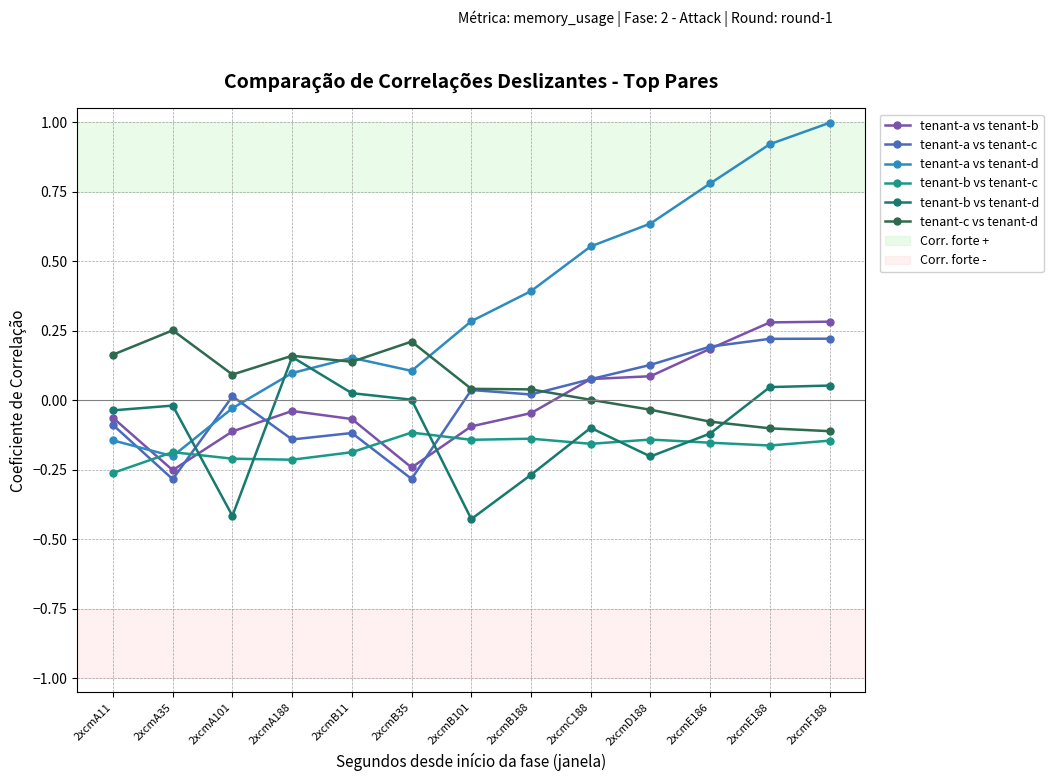

At which label does tenant-b vs tenant-c reach its peak?

2xcmB35